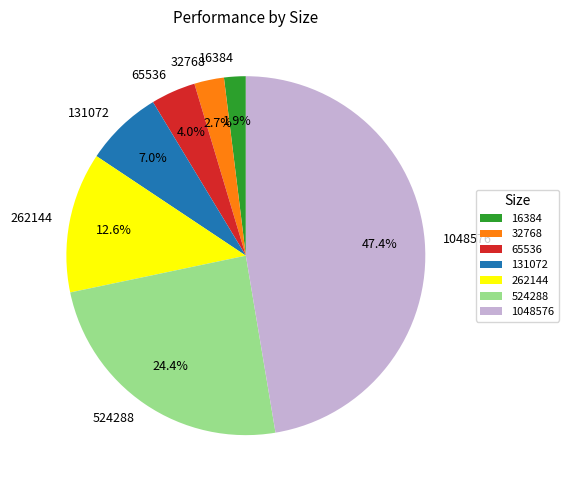

The 16384 slice represents 2% of the pie. True or false?

True